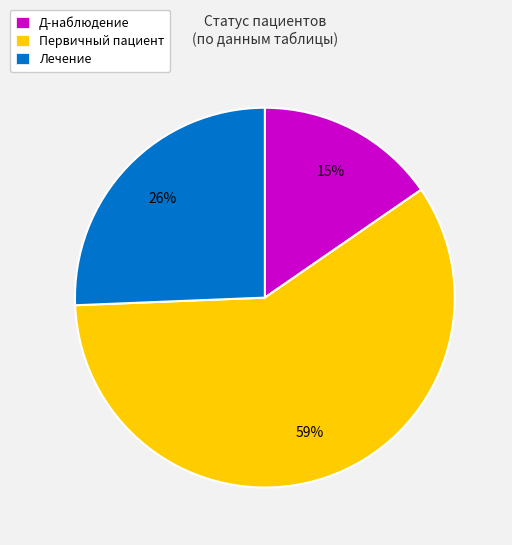

The Лечение slice represents 35% of the pie. True or false?

False